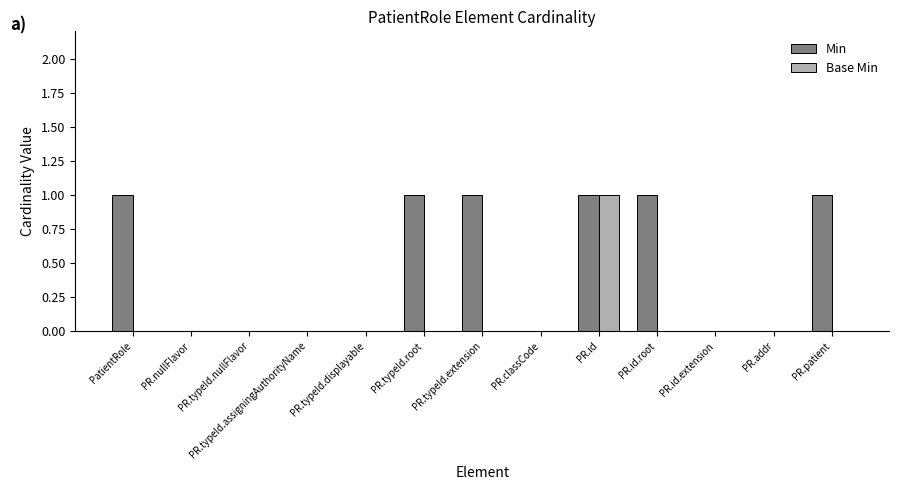

Reading left to right, transcribe all the data shown in this chart.

Min: PatientRole=1	PR.nullFlavor=0	PR.typeId.nullFlavor=0	PR.typeId.assigningAuthorityName=0	PR.typeId.displayable=0	PR.typeId.root=1	PR.typeId.extension=1	PR.classCode=0	PR.id=1	PR.id.root=1	PR.id.extension=0	PR.addr=0	PR.patient=1
Base Min: PatientRole=0	PR.nullFlavor=0	PR.typeId.nullFlavor=0	PR.typeId.assigningAuthorityName=0	PR.typeId.displayable=0	PR.typeId.root=0	PR.typeId.extension=0	PR.classCode=0	PR.id=1	PR.id.root=0	PR.id.extension=0	PR.addr=0	PR.patient=0